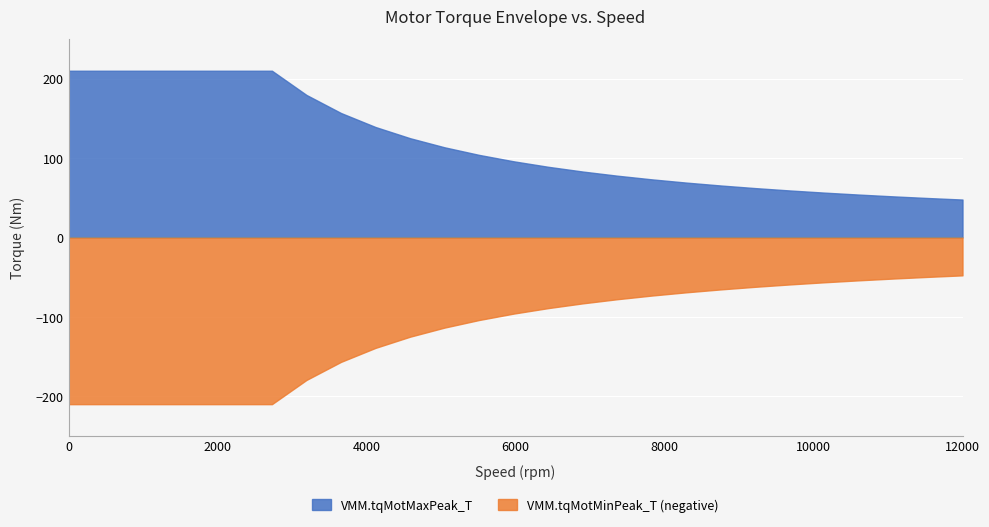

Does the chart display data point markers on the line(s)?

No